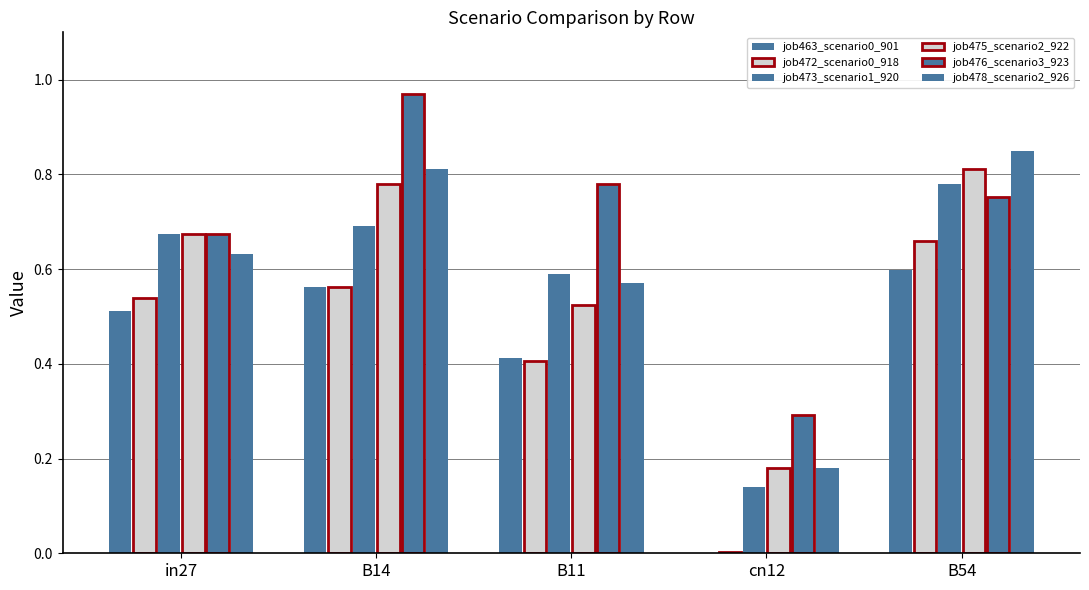

How many data points does each series have?

5